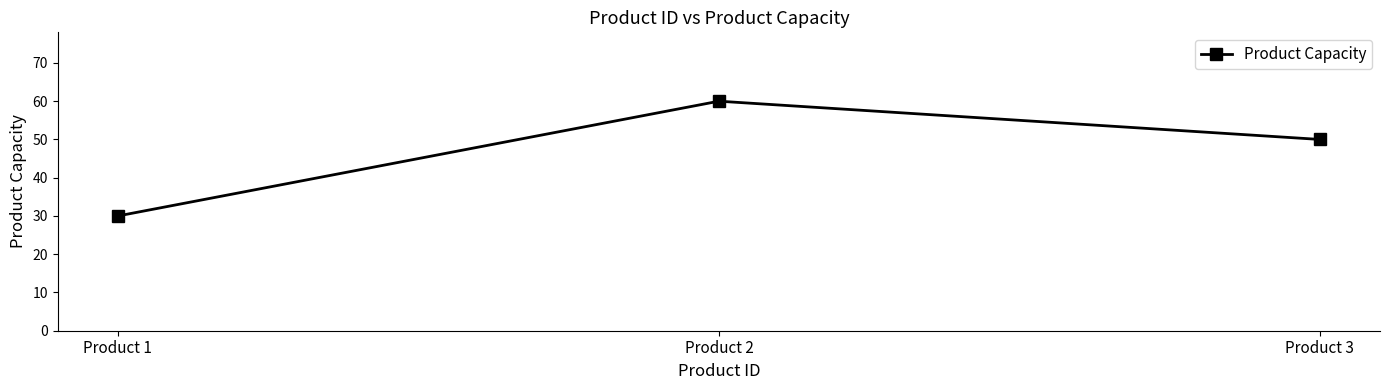

Which label corresponds to the smallest value in the chart?

Product 1